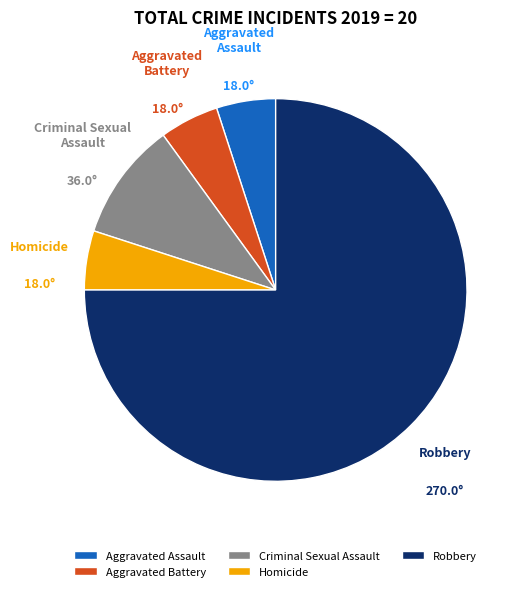

True or false: Criminal Sexual Assault accounts for 10% of the total.

True